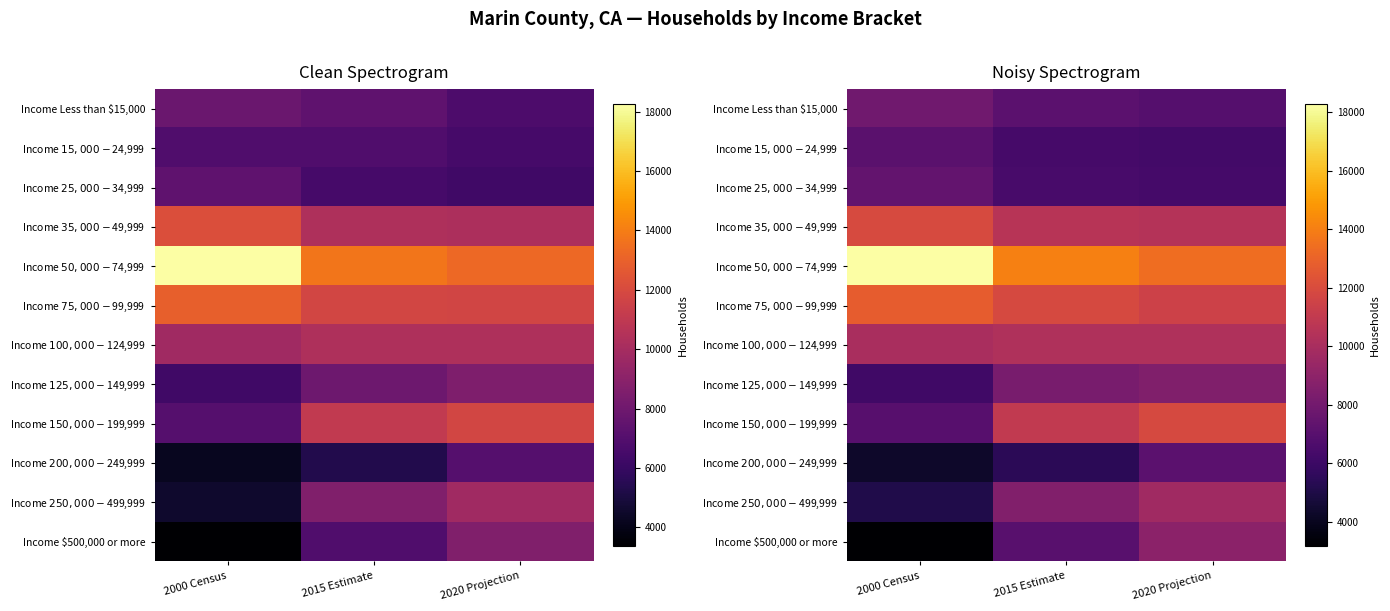

Rank the categories by Income $75,000 - $99,999 value from lowest to highest.

2020 Projection, 2015 Estimate, 2000 Census